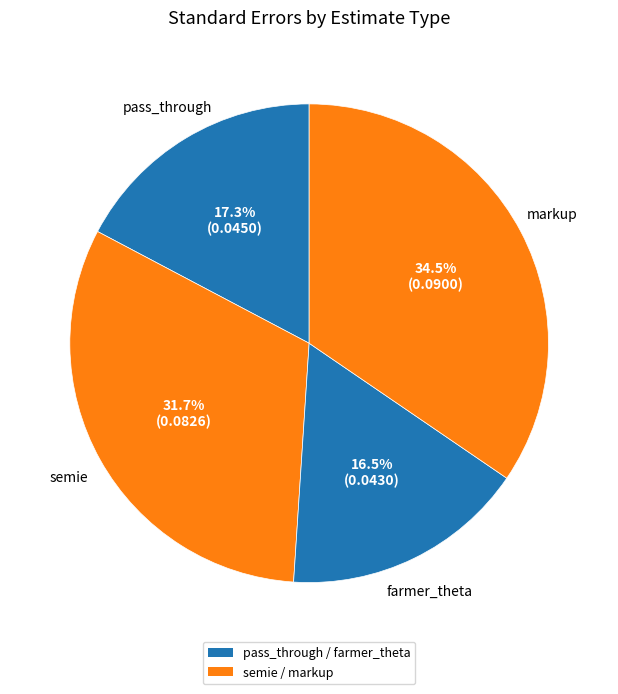

How many slices are in this pie chart?

4